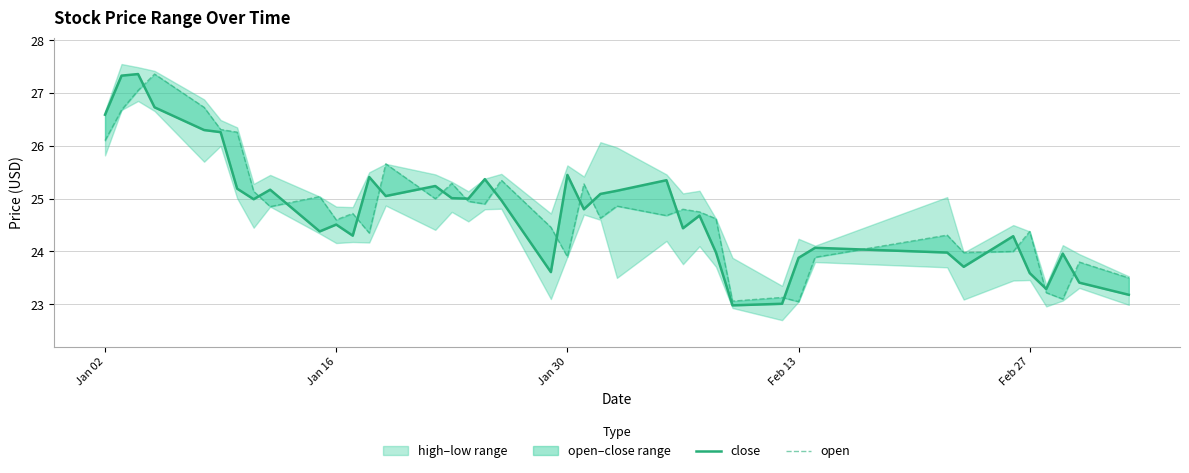

What is the difference between the highest and lowest values at Jan 30?

1.6